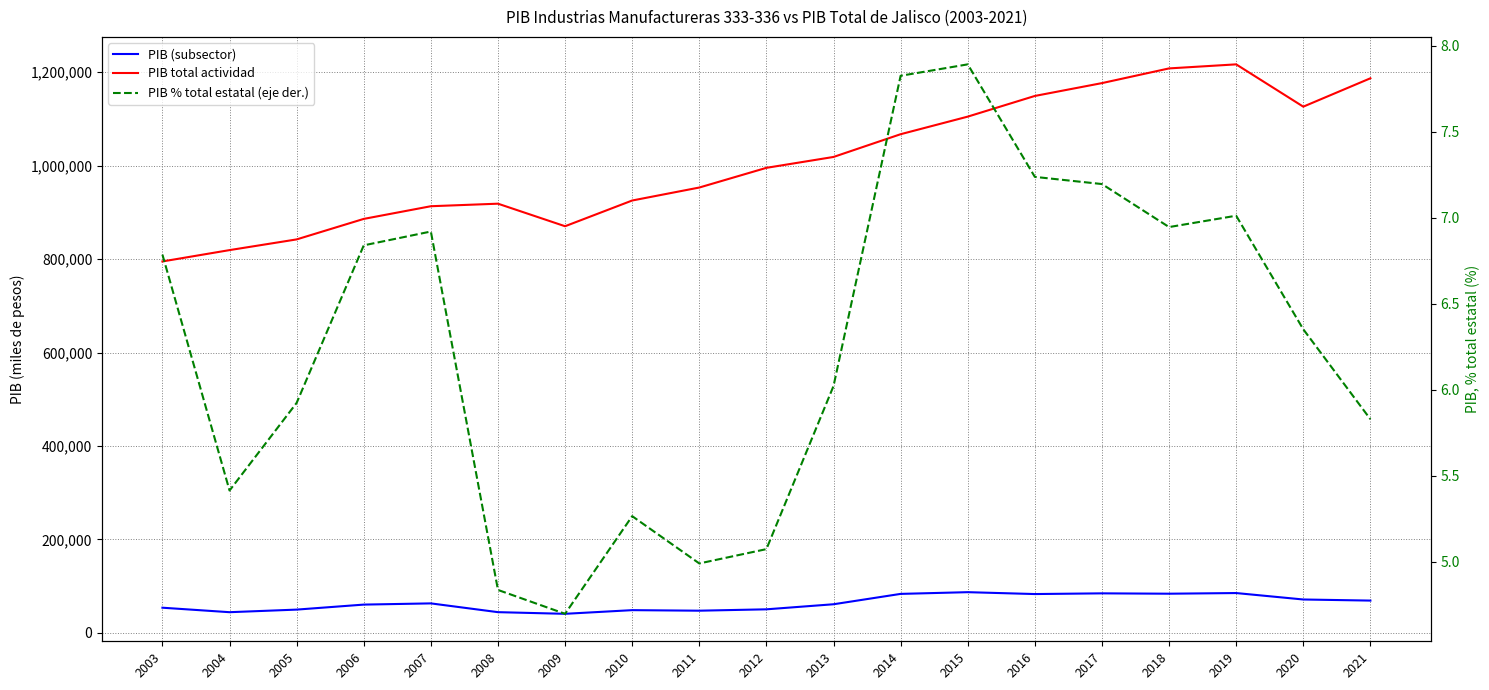

True or false: PIB (subsector) and PIB % total estatal (eje der.) cross at least once.

False